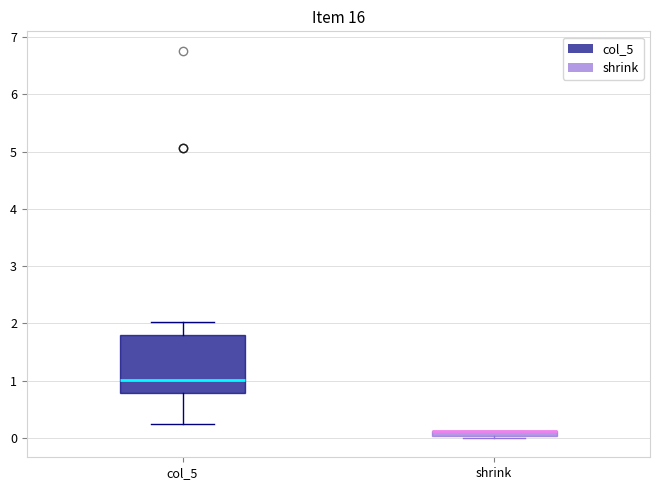

Which box is the tallest, from its lower edge to its upper edge?

col_5